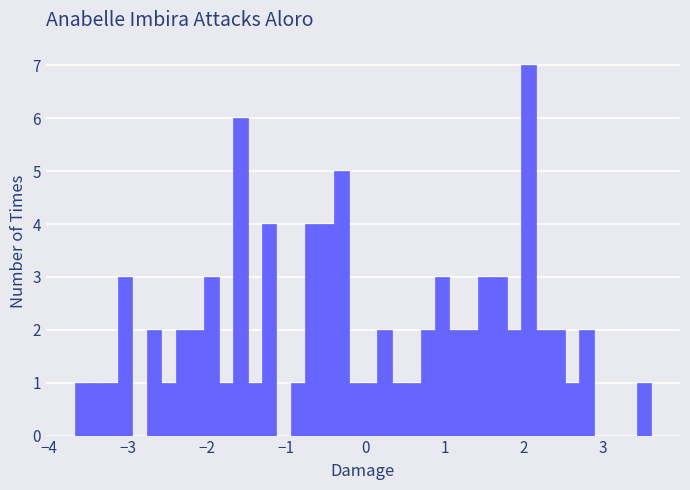

Around what value on the x-axis is the tallest bar? Give the approximate position of its centre, as read against the axis.

2.1